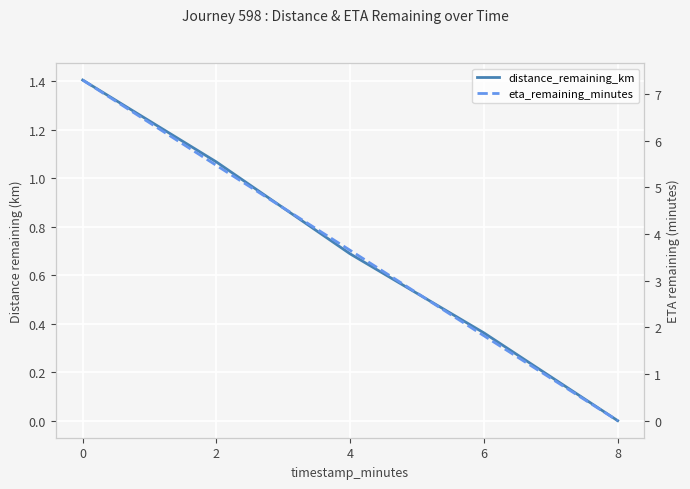

List the series in order of their peak value, highest first.

eta_remaining_minutes, distance_remaining_km